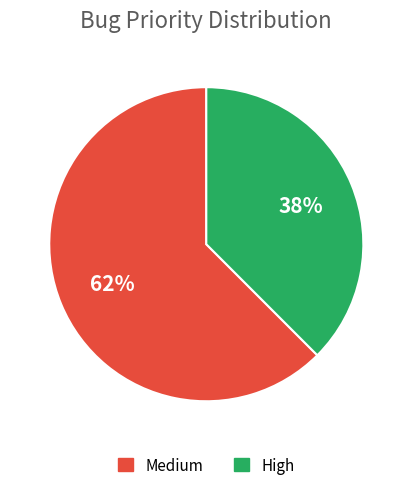

How many slices are in this pie chart?

2